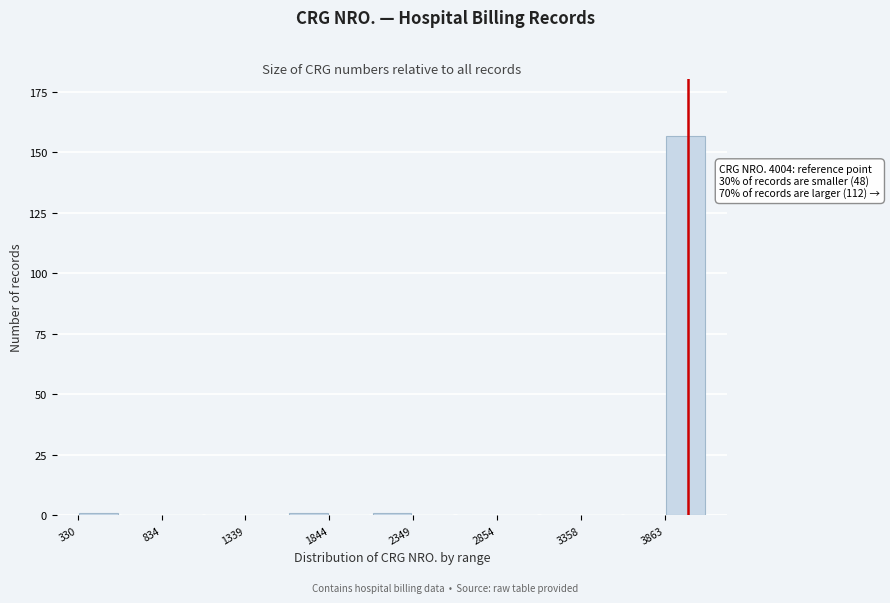

Around what value on the x-axis is the tallest bar? Give the approximate position of its centre, as read against the axis.

4000